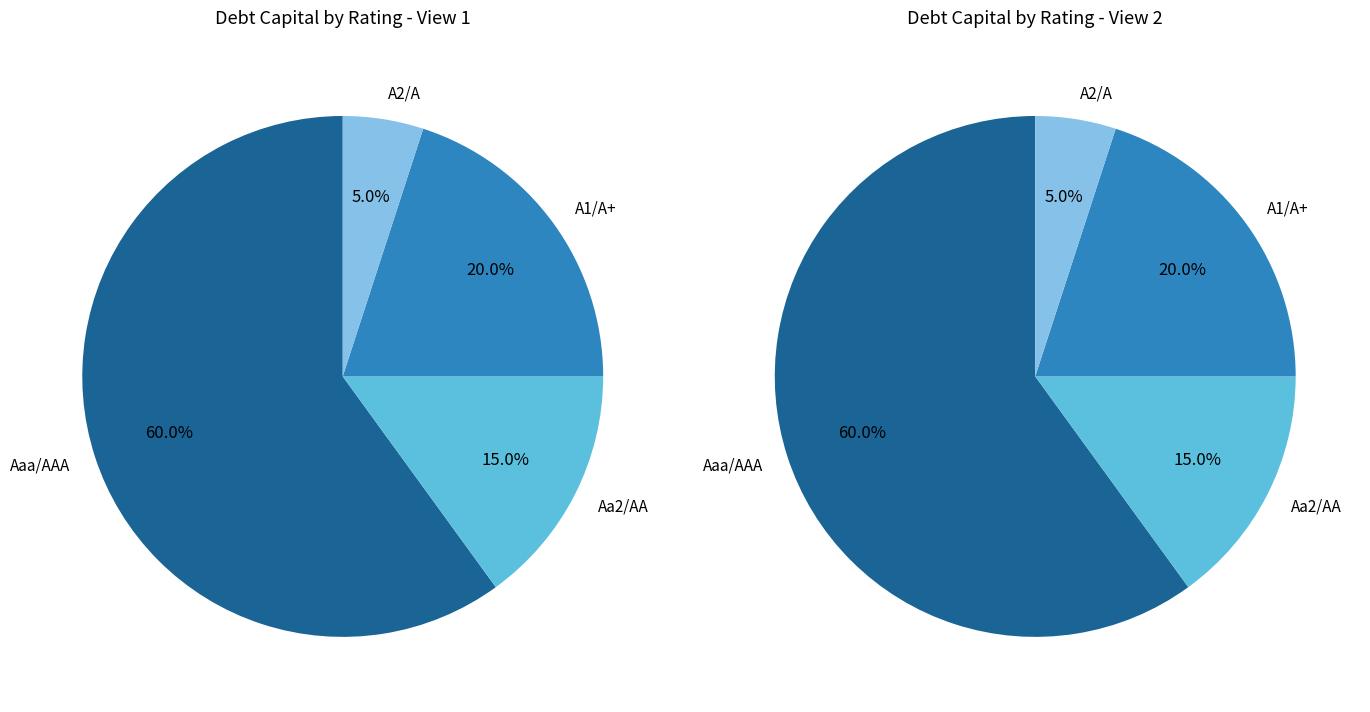

Is there a majority slice in this chart?

Yes